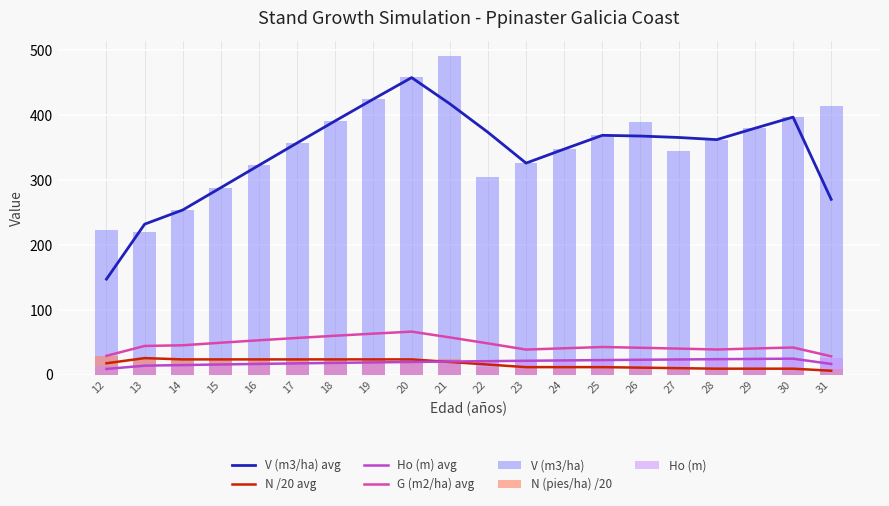

Reading right to left, what are all the values shown in this chart?

V (m3/ha): 31=413.6	30=396.9	29=379.7	28=362.2	27=344.3	26=389.7	25=368.9	24=347.6	23=326.1	22=304.1	21=490.1	20=457.8	19=424.8	18=391.2	17=357.1	16=322.7	15=288.2	14=253.7	13=219.6	12=222.6
N (pies/ha): 31=9.5	30=9.5	29=9.5	28=9.5	27=9.5	26=11.9	25=11.9	24=11.9	23=11.9	22=11.9	21=23.8	20=23.8	19=23.8	18=23.8	17=23.8	16=23.8	15=23.8	14=23.8	13=23.8	12=29.8
Ho (m): 31=25.3	30=25.0	29=24.6	28=24.1	27=23.7	26=23.2	25=22.8	24=22.2	23=21.7	22=21.1	21=20.5	20=19.9	19=19.2	18=18.5	17=17.7	16=16.9	15=16.0	14=15.1	13=14.2	12=13.2